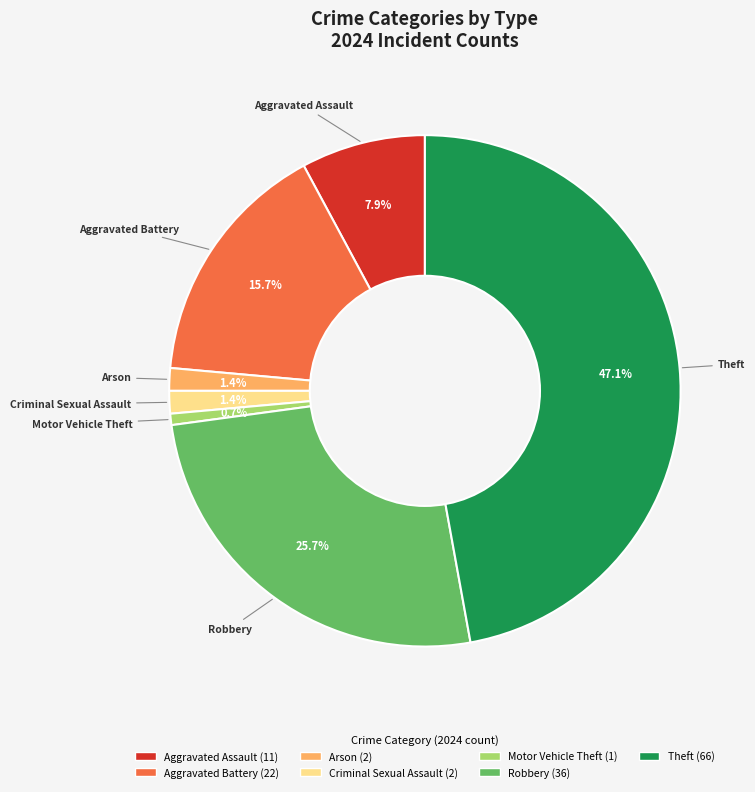

Is there a majority slice in this chart?

No